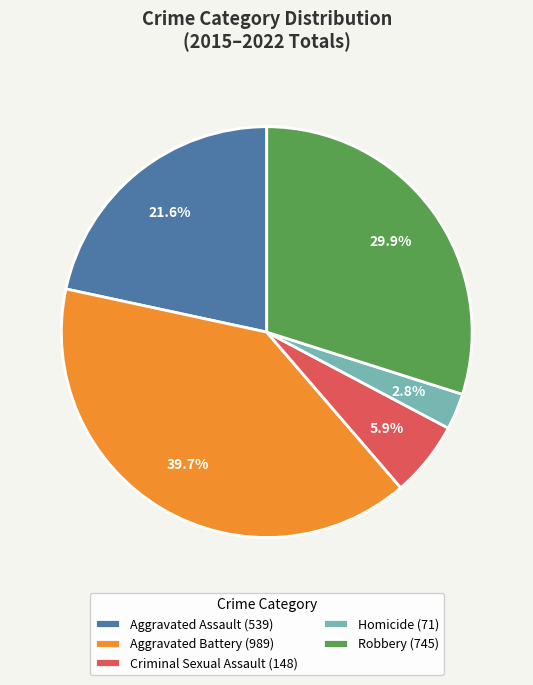

Is Criminal Sexual Assault (148) the majority of the pie?

No